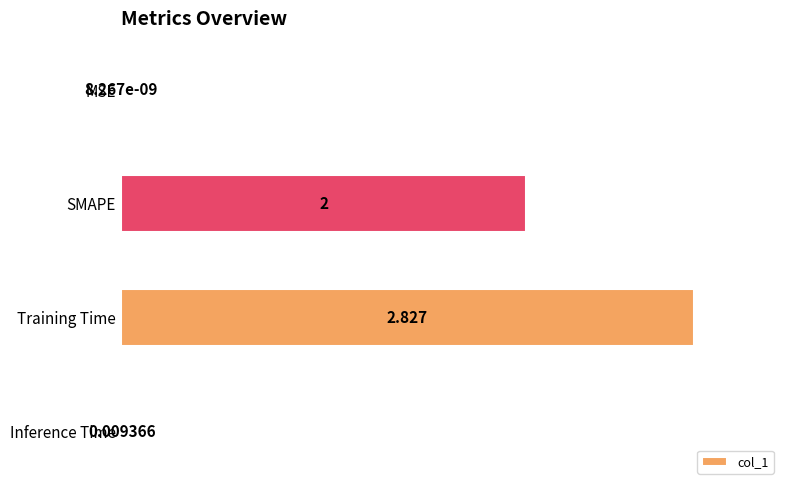

Where is the data nearest to the value 1?

Inference Time